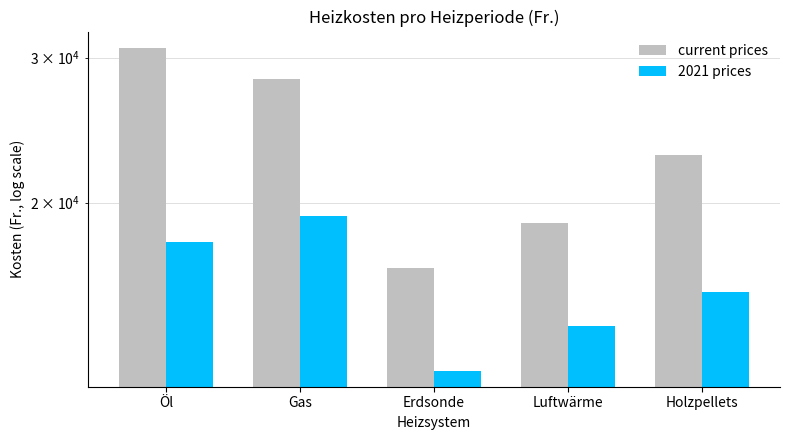

What is the difference between the maximum and second lowest values in the current prices series?

11951.1